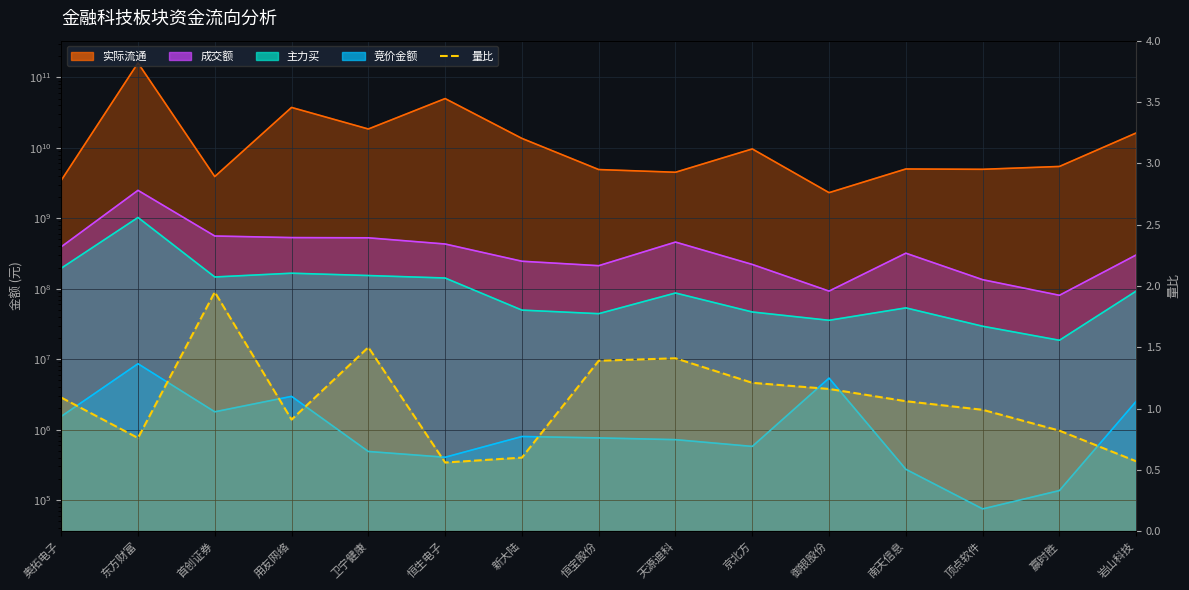

How many values are below 1?

7